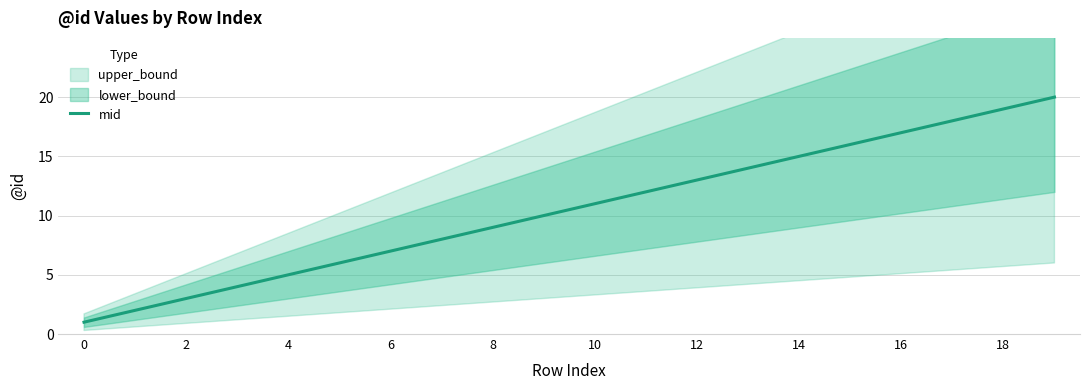

The value of mid at 8 is 9. True or false?

True